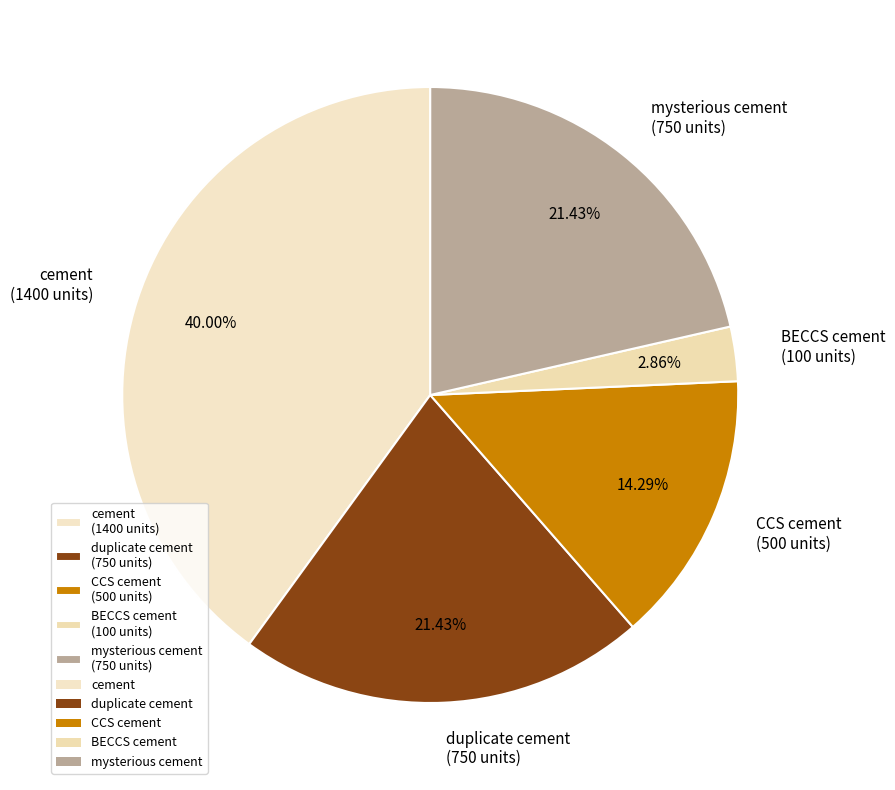

What is the smallest slice in the pie chart?

BECCS cement